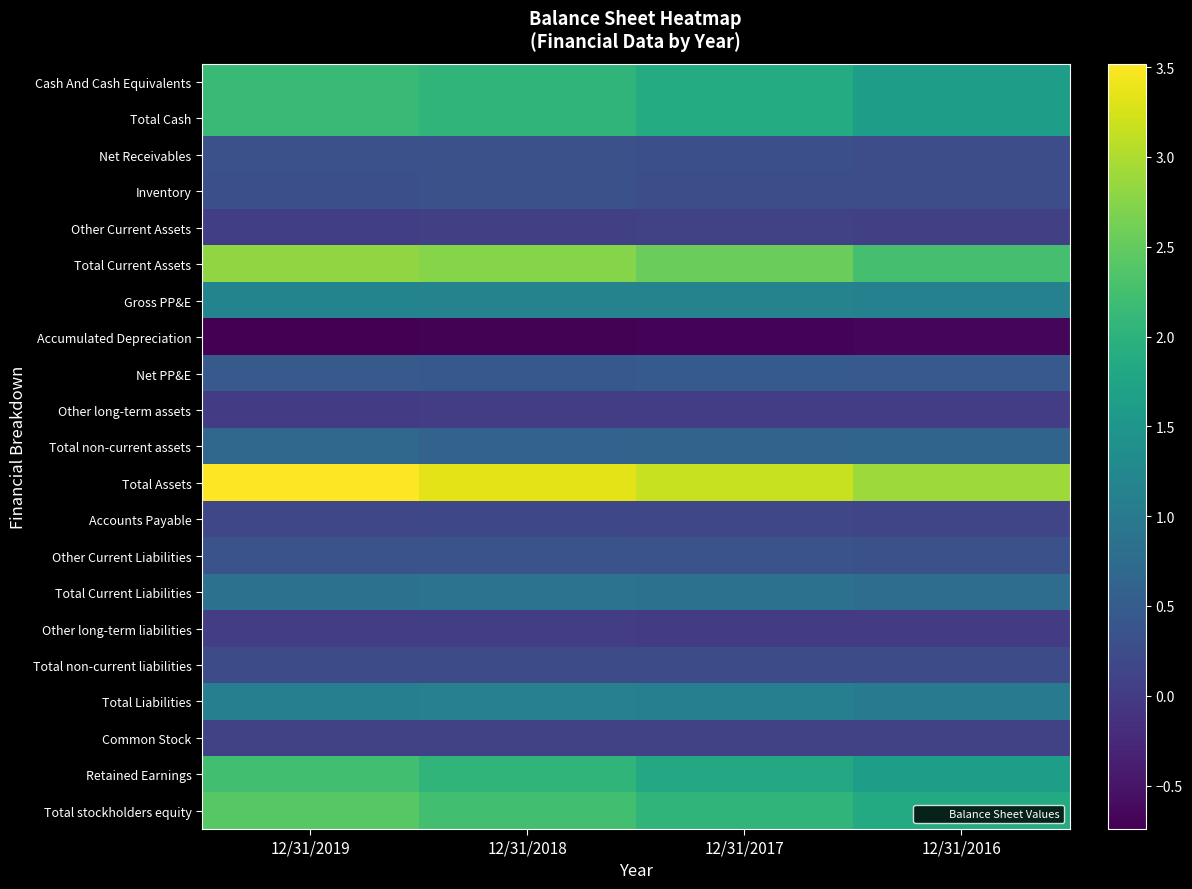

Reading left to right, list all the values displayed in this chart.

Cash And Cash Equivalents: 12/31/2019=215093000	12/31/2018=204263000	12/31/2017=187224000	12/31/2016=163048000
Total Cash: 12/31/2019=215093000	12/31/2018=204263000	12/31/2017=187224000	12/31/2016=163048000
Net Receivables: 12/31/2019=31708000	12/31/2018=31183000	12/31/2017=30261000	12/31/2016=27172000
Inventory: 12/31/2019=30335000	12/31/2018=31909000	12/31/2017=28549000	12/31/2016=26440000
Other Current Assets: 12/31/2019=4207000	12/31/2018=7230000	12/31/2017=8497000	12/31/2016=6380000
Total Current Assets: 12/31/2019=281343000	12/31/2018=274585000	12/31/2017=254531000	12/31/2016=226535000
Gross PP&E: 12/31/2019=118488000	12/31/2018=115762000	12/31/2017=116224000	12/31/2016=113364000
Accumulated Depreciation: 12/31/2019=-74185000	12/31/2018=-71799000	12/31/2017=-70449000	12/31/2016=-67886000
Net PP&E: 12/31/2019=44303000	12/31/2018=43962000	12/31/2017=45775000	12/31/2016=45479000
Other long-term assets: 12/31/2019=1814000	12/31/2018=3250000	12/31/2017=2958000	12/31/2016=2570000
Total non-current assets: 12/31/2019=70541000	12/31/2018=60361000	12/31/2017=62105000	12/31/2016=63430000
Total Assets: 12/31/2019=351887000	12/31/2018=334948000	12/31/2017=316637000	12/31/2016=289967000
Accounts Payable: 12/31/2019=16555000	12/31/2018=17664000	12/31/2017=16893000	12/31/2016=15445000
Other Current Liabilities: 12/31/2019=34956000	12/31/2018=35090000	12/31/2017=34829000	12/31/2016=31877000
Total Current Liabilities: 12/31/2019=86878000	12/31/2018=88288000	12/31/2017=86720000	12/31/2016=78878000
Other long-term liabilities: 12/31/2019=2668000	12/31/2018=2580000	12/31/2017=211000	12/31/2016=151000
Total non-current liabilities: 12/31/2019=22971000	12/31/2018=23151000	12/31/2017=23018000	12/31/2016=23911000
Total Liabilities: 12/31/2019=109849000	12/31/2018=111439000	12/31/2017=109738000	12/31/2016=102789000
Common Stock: 12/31/2019=8021000	12/31/2018=8008000	12/31/2017=7993000	12/31/2016=7993000
Retained Earnings: 12/31/2019=222768000	12/31/2018=204123000	12/31/2017=183475000	12/31/2016=165399000
Total stockholders equity: 12/31/2019=240532000	12/31/2018=222237000	12/31/2017=204967000	12/31/2016=185573000